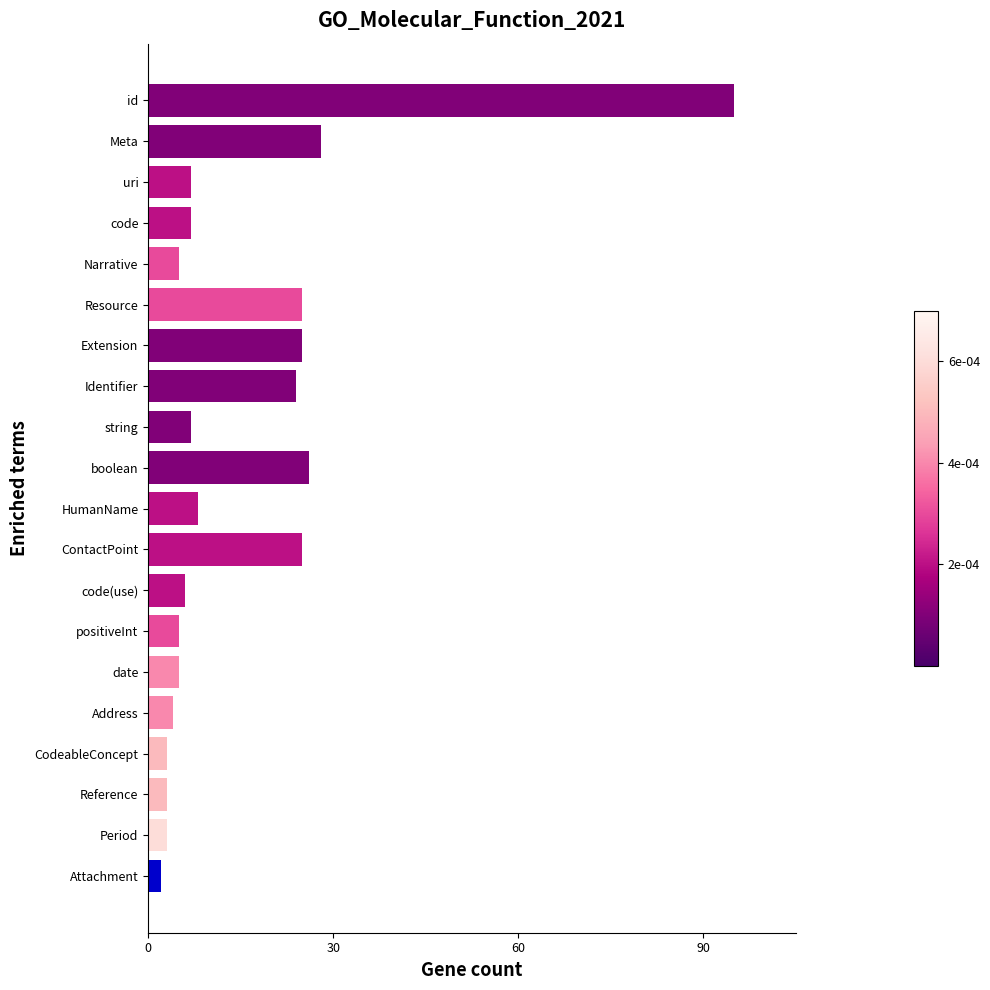

At which category does the chart reach its peak across all series?

id